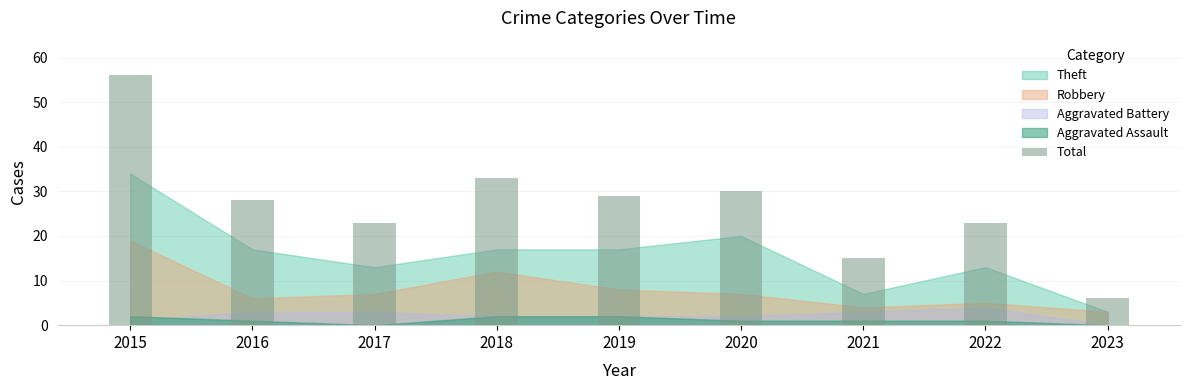

The value at 2021 is 6. True or false?

False